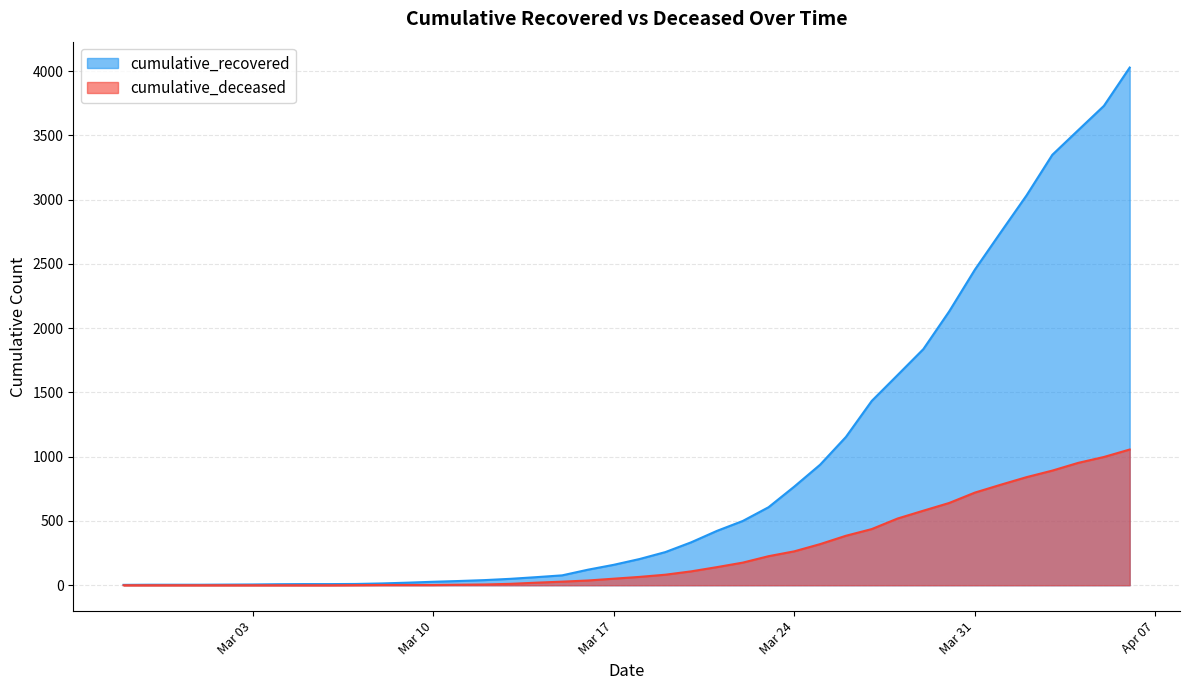

What is the label of the 36th point from the right?

2020-03-02